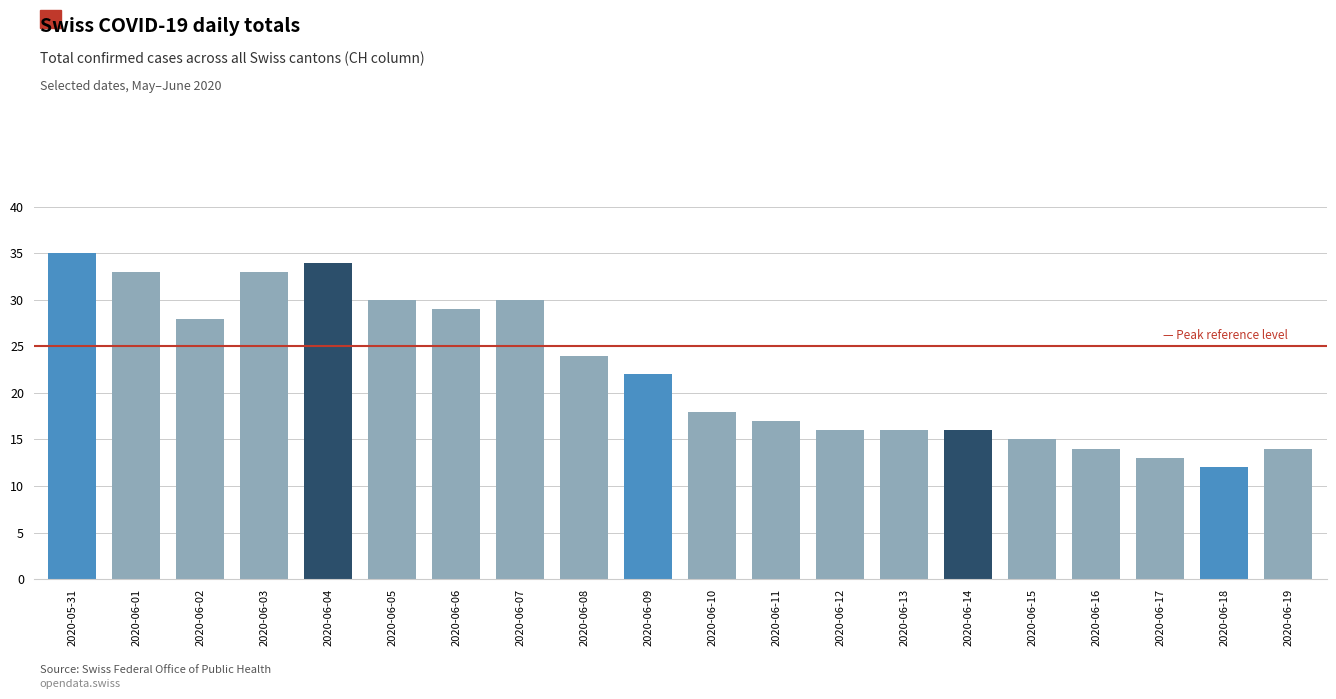

Which has a higher value, 2020-06-03 or 2020-06-12?

2020-06-03